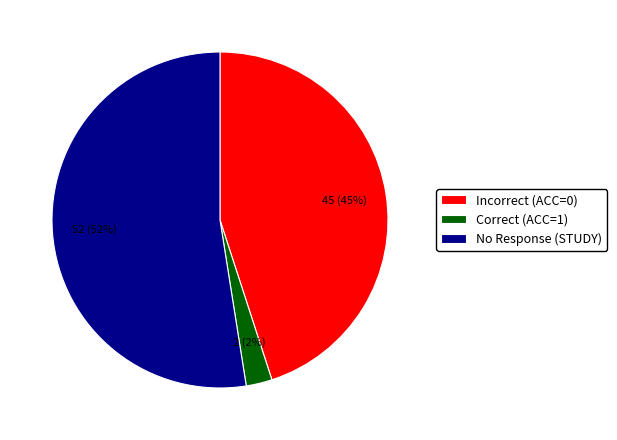

To the nearest percent, what percentage of the pie is Correct (ACC=1)?

3%